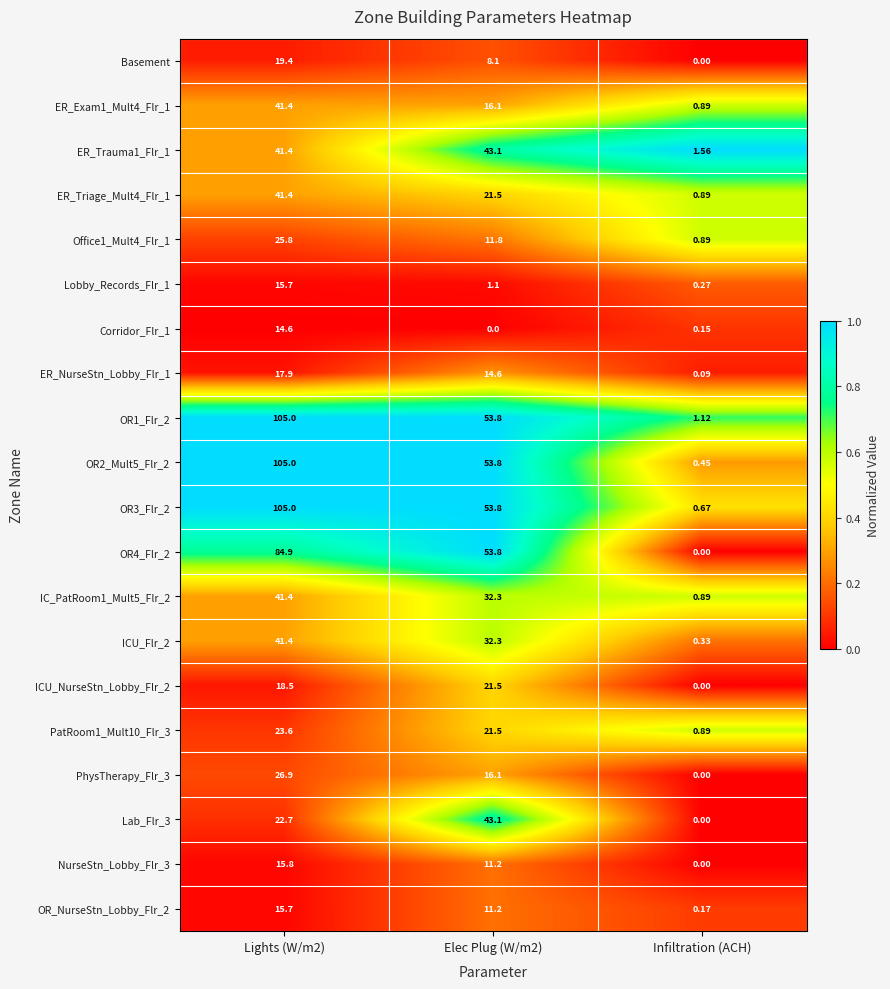

Is the value of OR2_Mult5_Flr_2 at Elec Plug (W/m2) greater than the value of PhysTherapy_Flr_3 at Infiltration (ACH)?

Yes